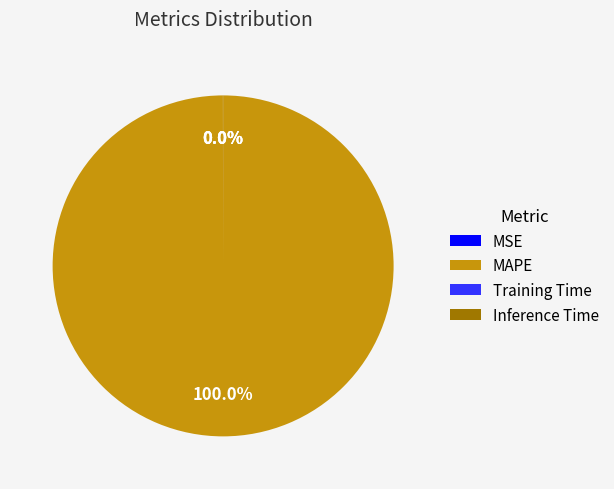

Does MAPE account for over 50% of the chart?

Yes